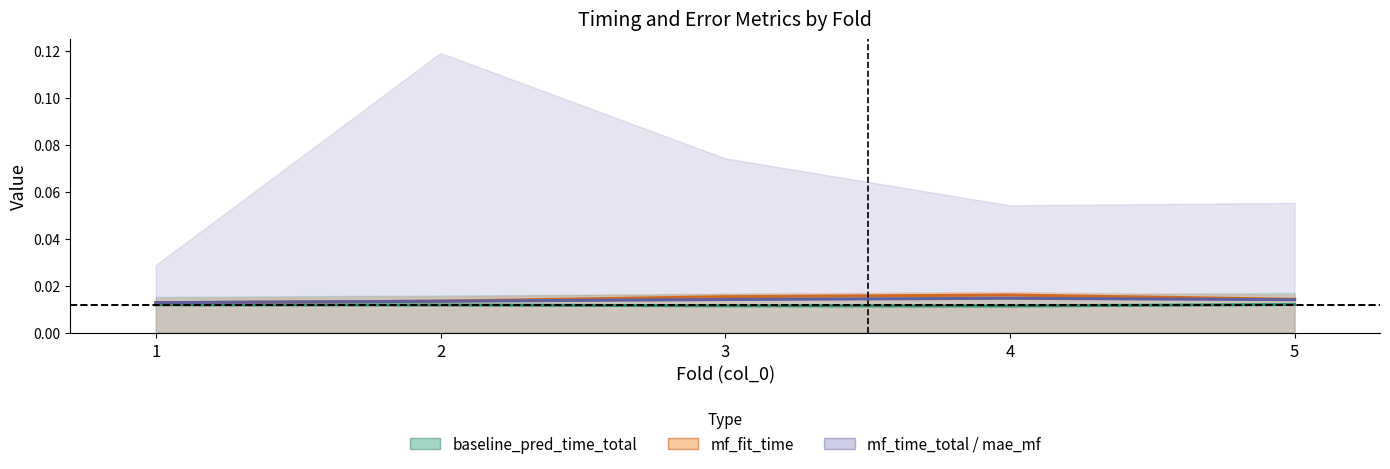

At which category does the chart reach its peak across all series?

4